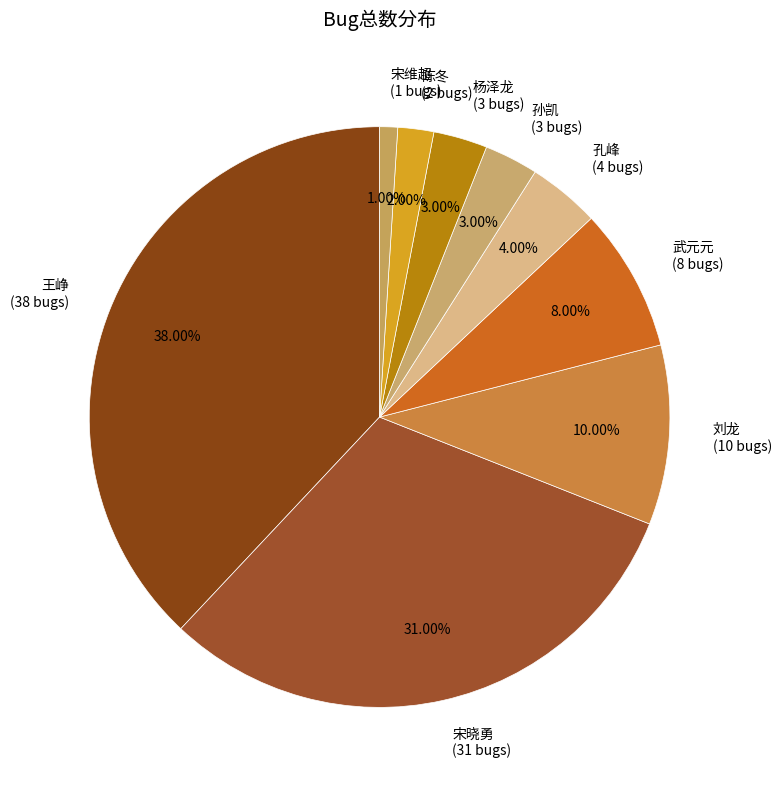

Is there a majority slice in this chart?

No